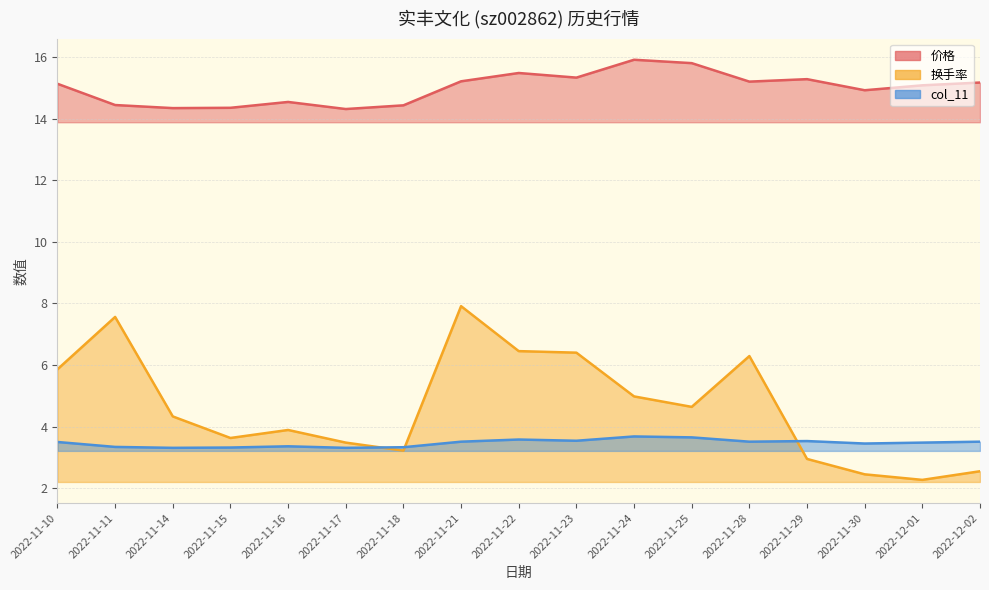

What is the difference between the 换手率 values at 2022-11-30 and 2022-11-25?

2.2